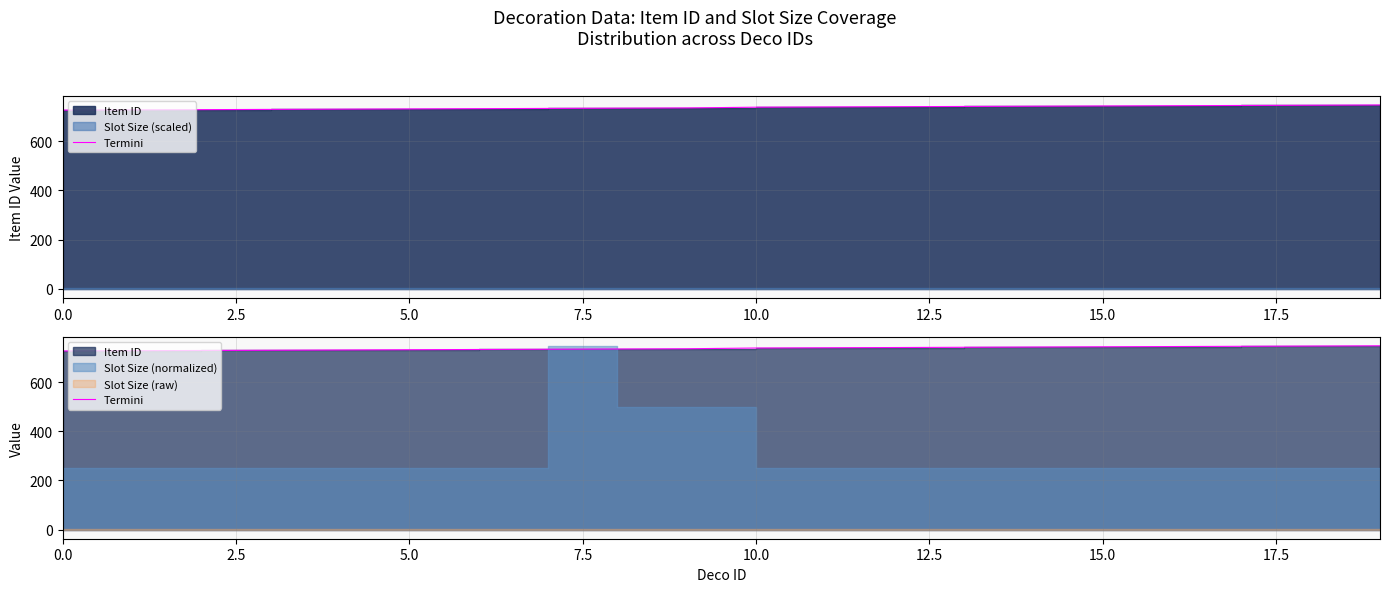

Does the chart display data point markers on the line(s)?

No